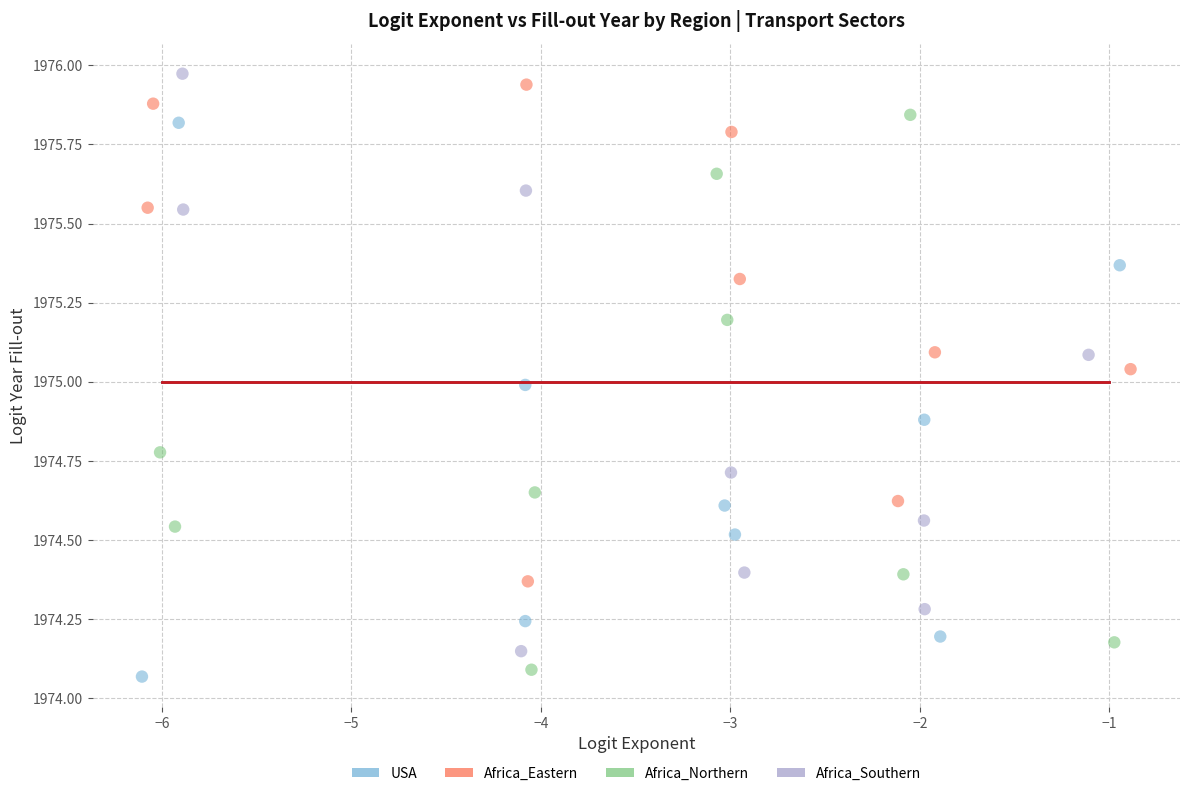

What are all the series names shown in the legend?

USA, Africa_Eastern, Africa_Northern, Africa_Southern